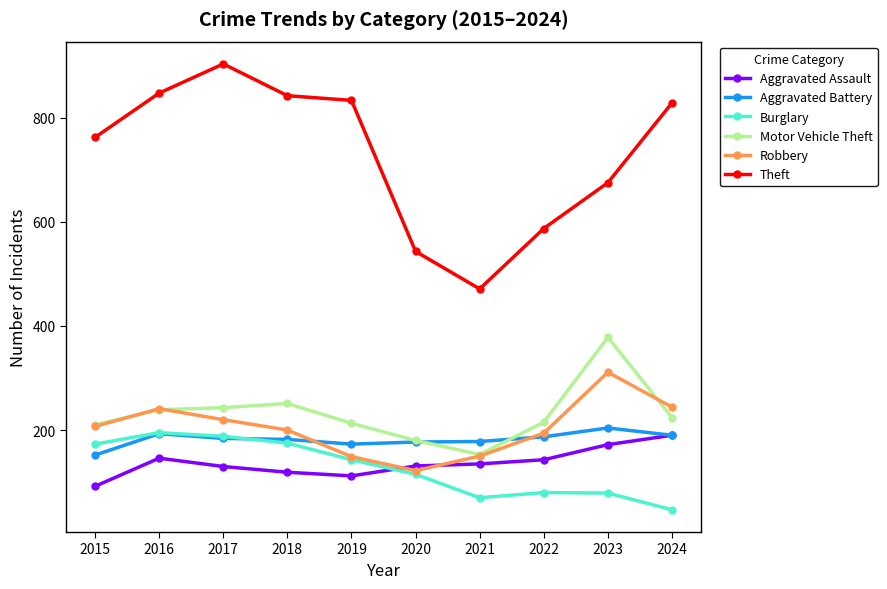

Which series has the largest range (max minus min)?

Theft